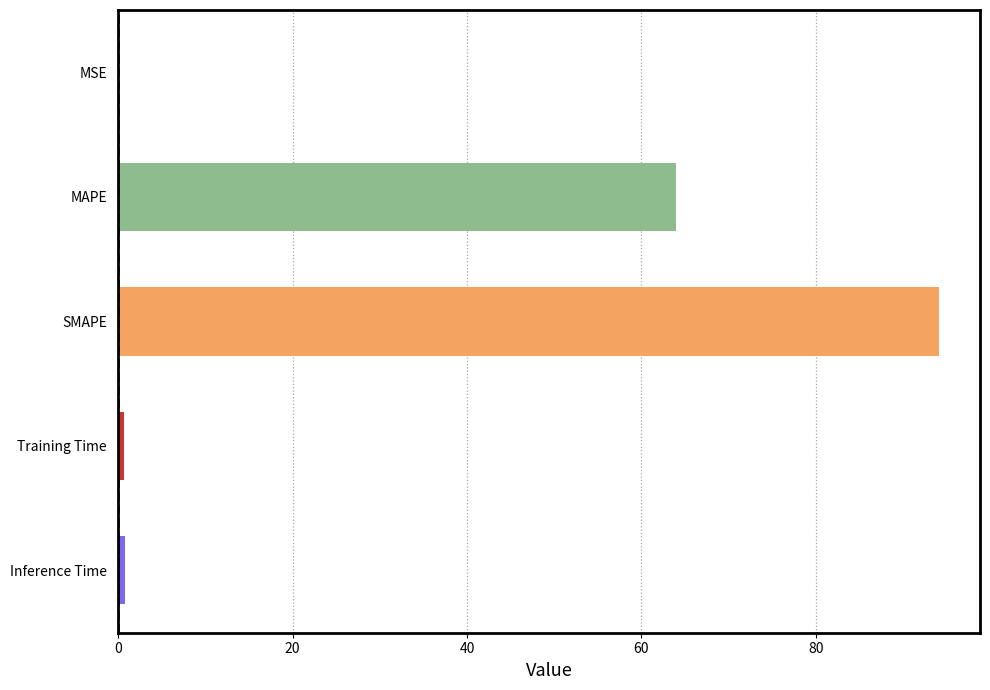

Where is the data nearest to the value 47?

MAPE